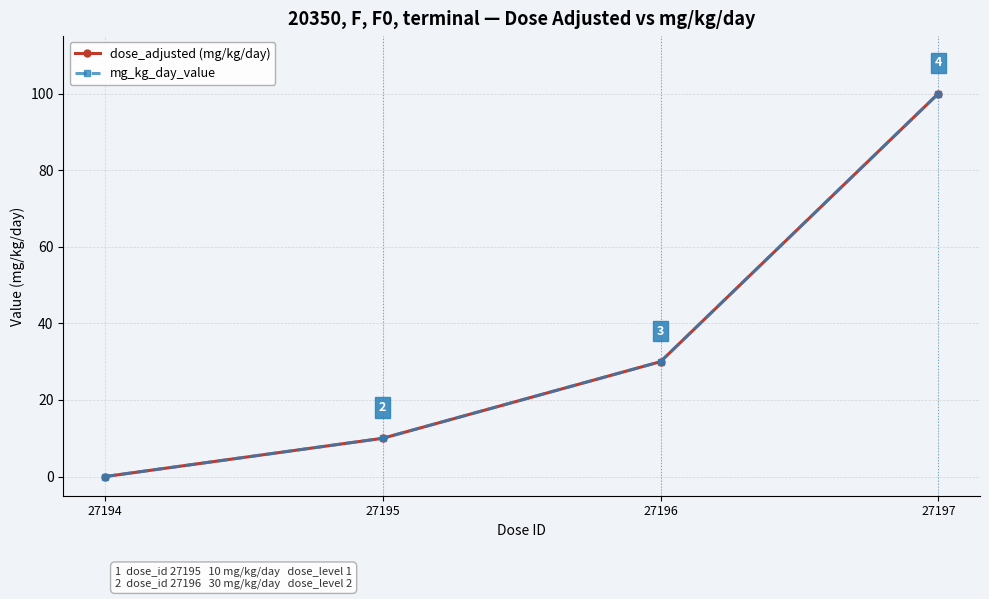

Is this an area chart (filled region under the line)?

No